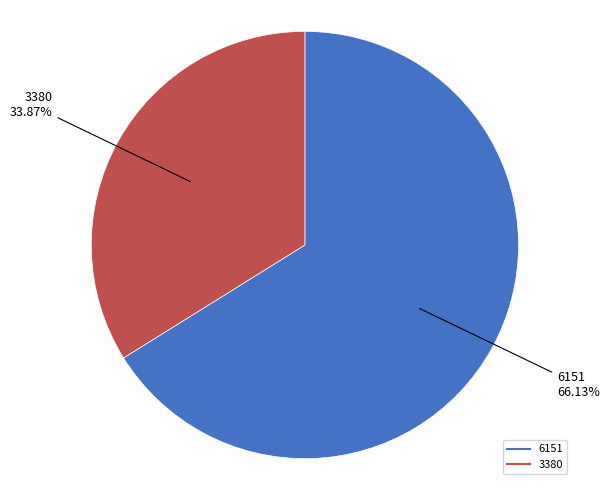

Which slice is the largest?

6151